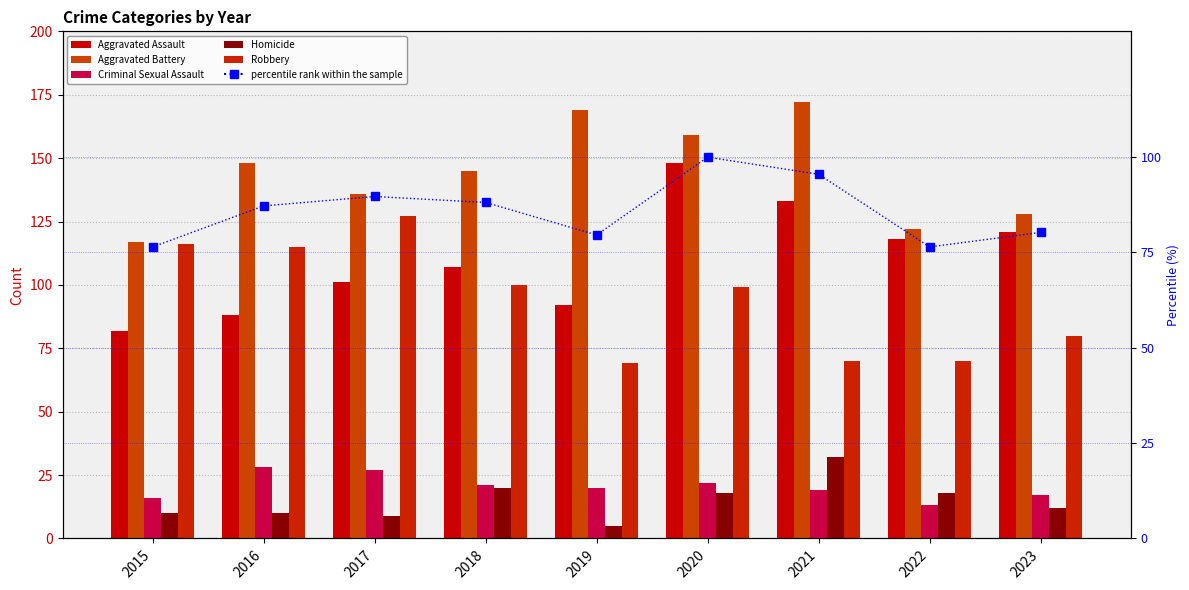

Which label corresponds to the largest value in the chart?

2021